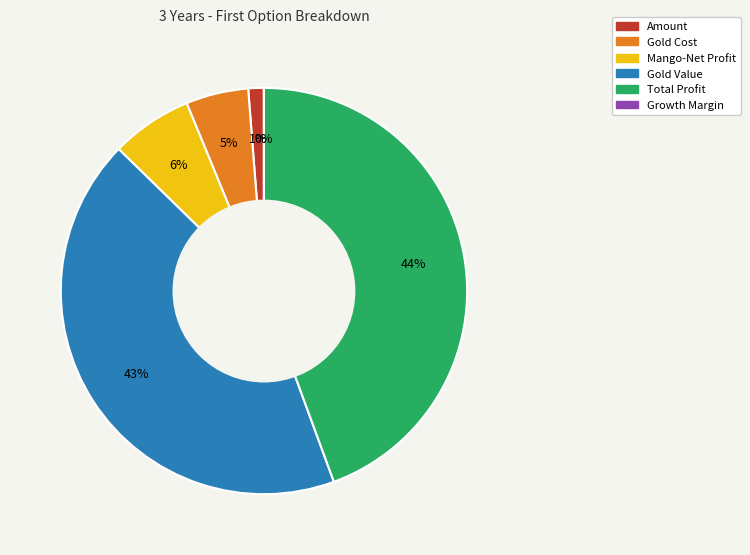

To the nearest percent, what is the difference between the largest and smallest slice percentages?

44%